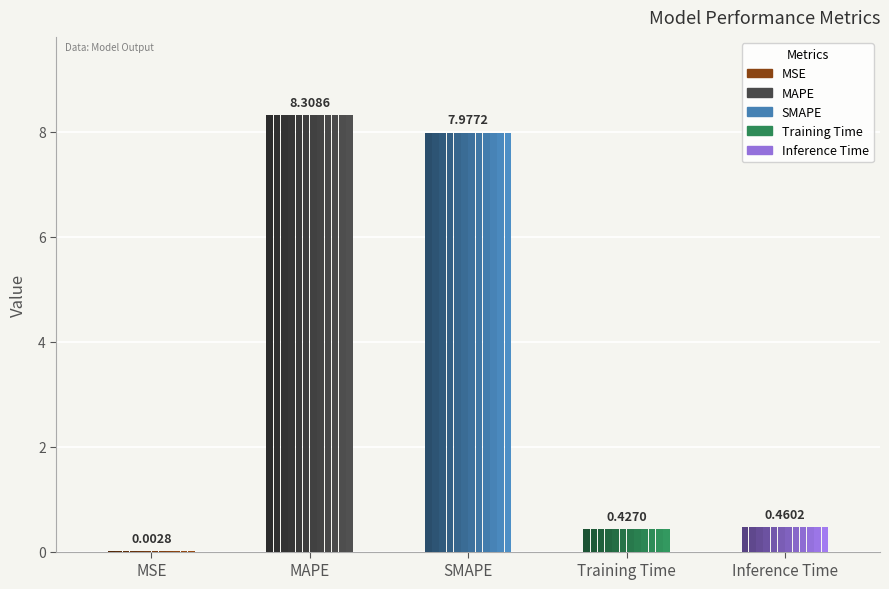

The chart shows a value of 0.7 at Training Time. True or false?

False